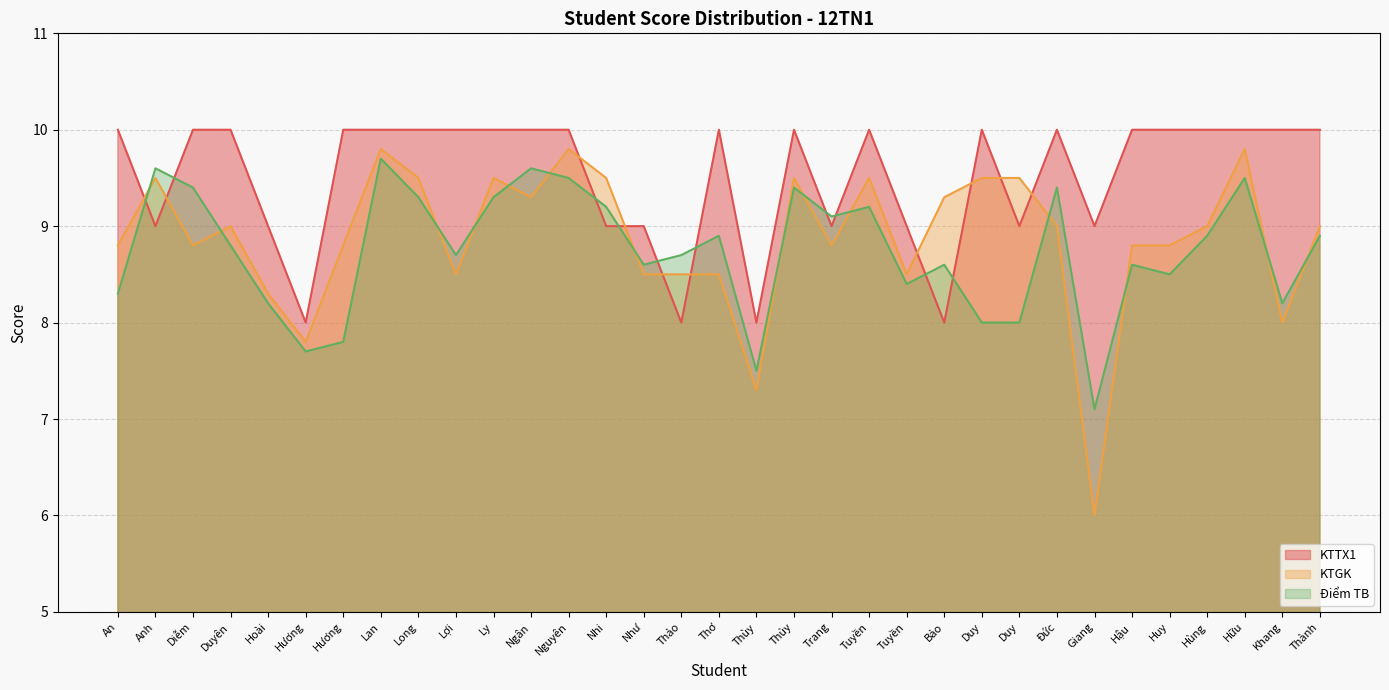

Reading left to right, transcribe all the data shown in this chart.

KTTX1: 10.0	9.0	10.0	10.0	9.0	8.0	10.0	10.0	10.0	10.0	10.0	10.0	10.0	9.0	9.0	8.0	10.0	8.0	10.0	9.0	10.0	9.0	8.0	10.0	9.0	10.0	9.0	10.0	10.0	10.0	10.0	10.0	10.0
KTGK: 8.8	9.5	8.8	9.0	8.3	7.8	8.8	9.8	9.5	8.5	9.5	9.3	9.8	9.5	8.5	8.5	8.5	7.3	9.5	8.8	9.5	8.5	9.3	9.5	9.5	9.0	6.0	8.8	8.8	9.0	9.8	8.0	9.0
Điểm TB: 8.3	9.6	9.4	8.8	8.2	7.7	7.8	9.7	9.3	8.7	9.3	9.6	9.5	9.2	8.6	8.7	8.9	7.5	9.4	9.1	9.2	8.4	8.6	8.0	8.0	9.4	7.1	8.6	8.5	8.9	9.5	8.2	8.9